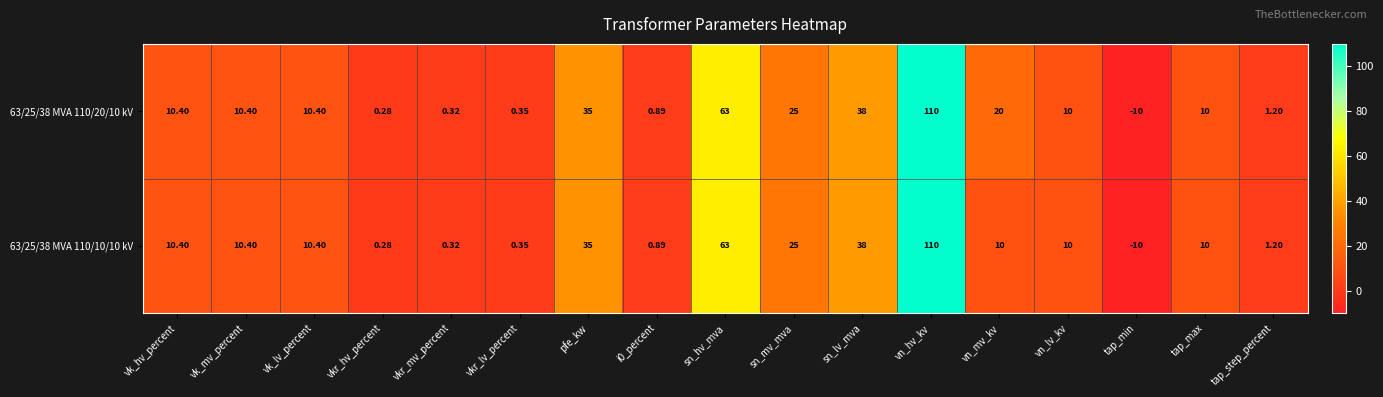

At which label does 63/25/38 MVA 110/20/10 kV first exceed 10?

vk_hv_percent